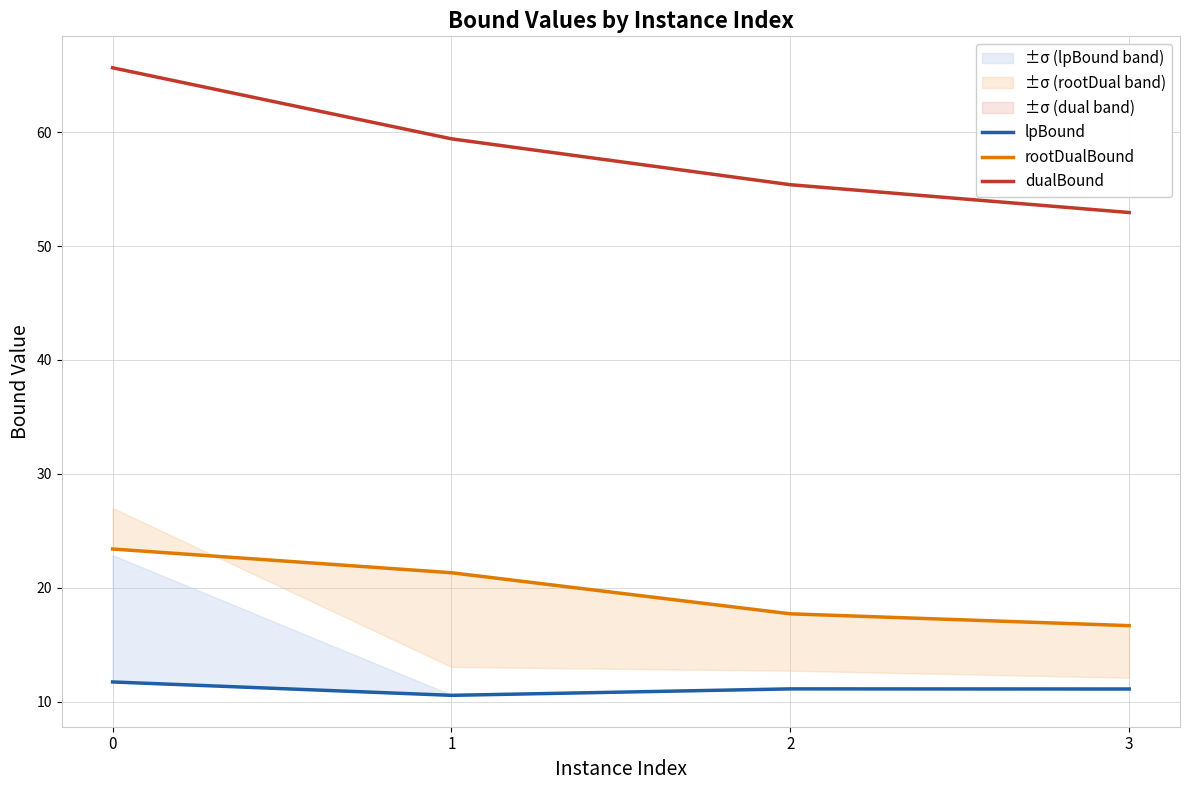

True or false: lpBound has a value of 11.1 at 2.

True